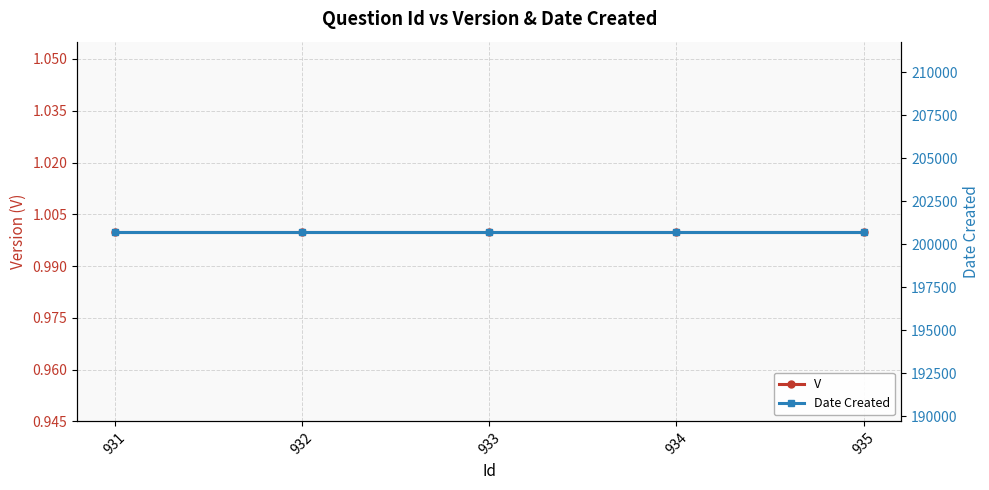

What value does the Date Created series have at 931?

200728